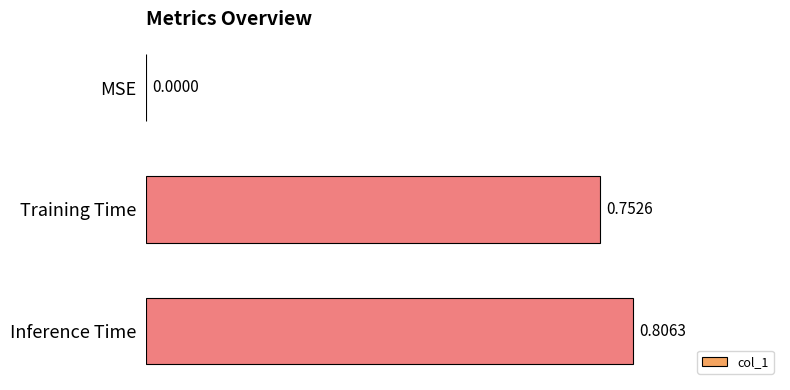

How many data points does each series have?

3